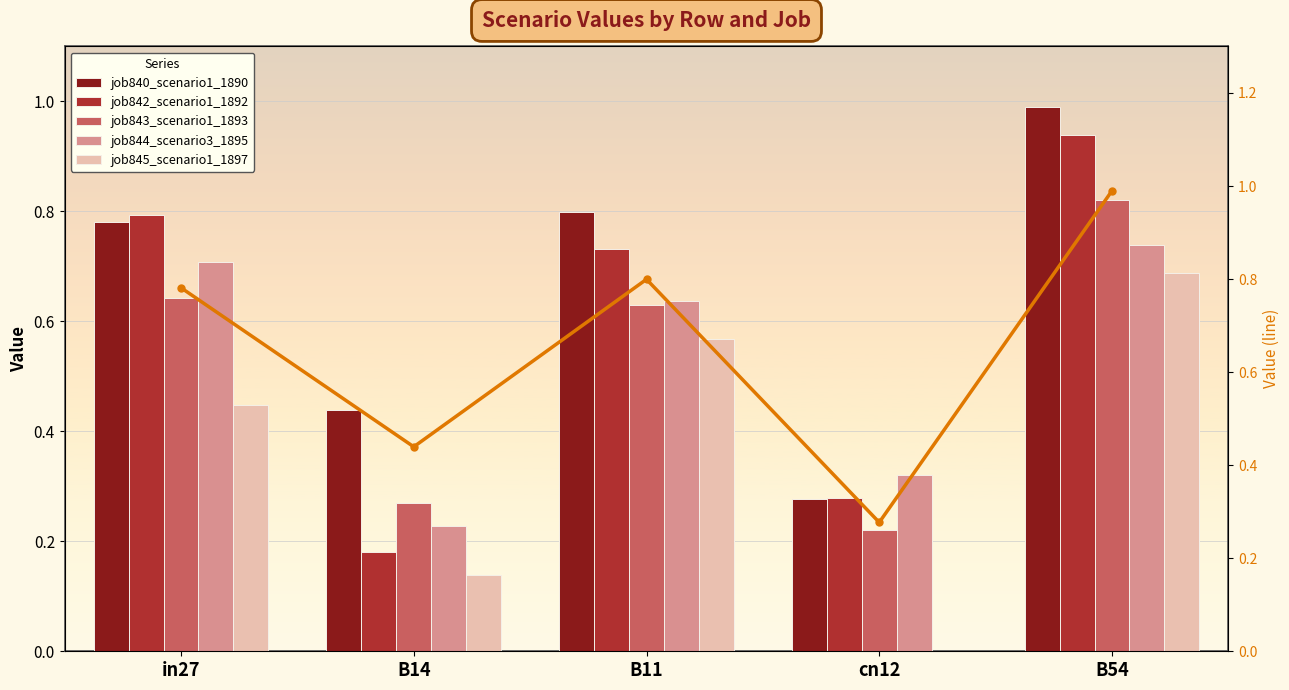

The job840_scenario1_1890 series shows 0.4 at B14. True or false?

True